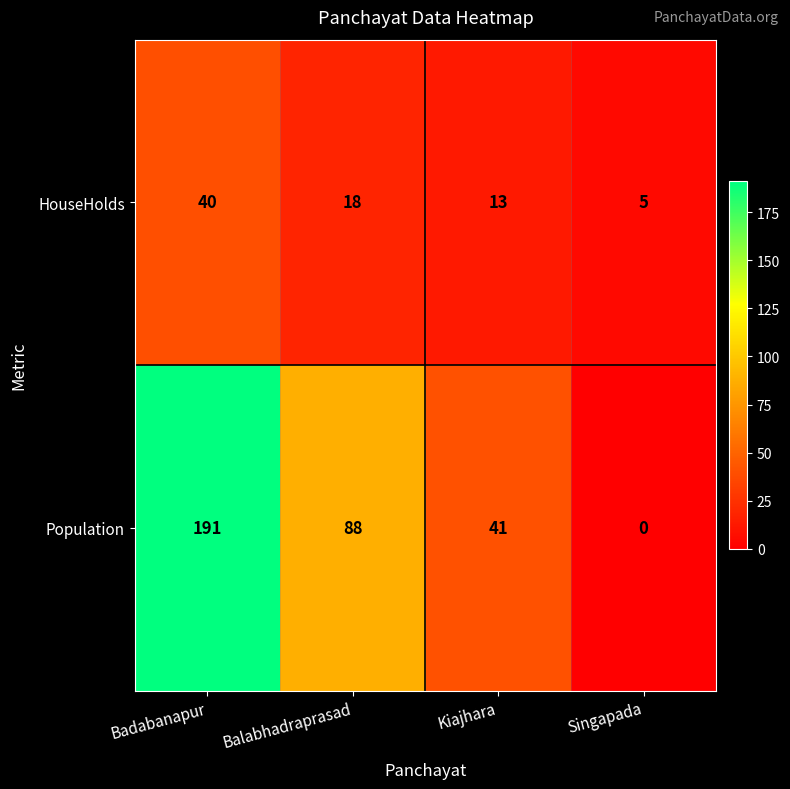

Which series has the largest total across all categories?

Population